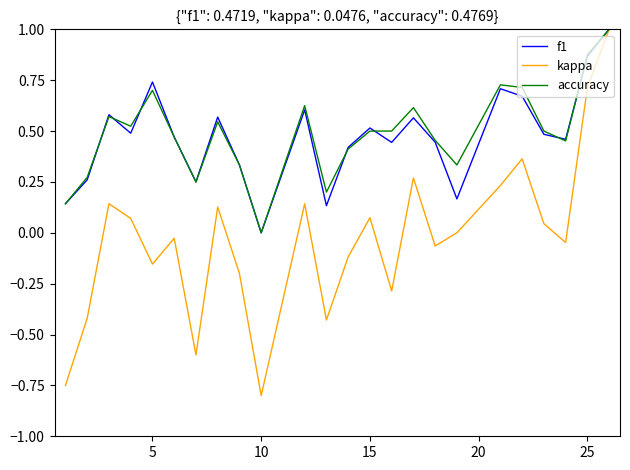

What is the greatest value displayed?

1.0